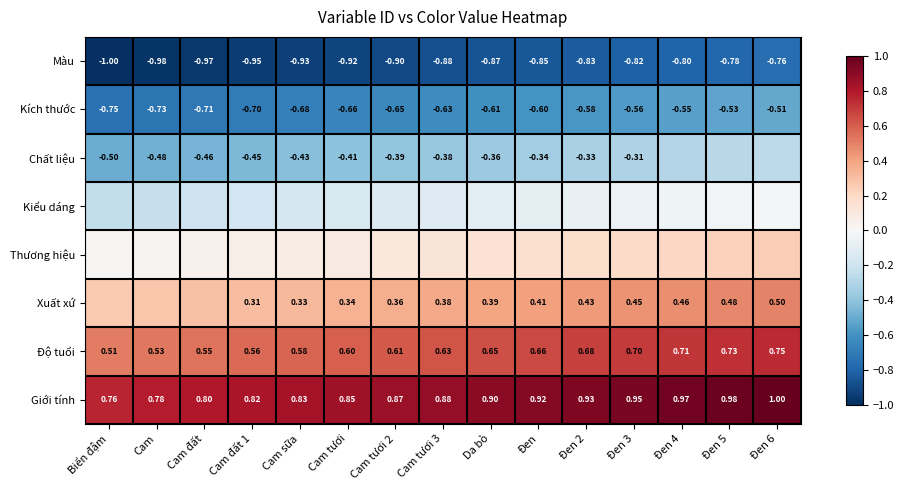

What value does the Giới tính series have at Đen 5?

1.0